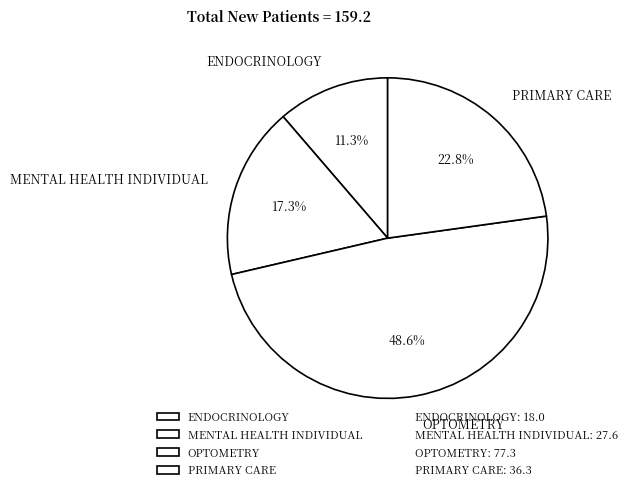

Between ENDOCRINOLOGY and MENTAL HEALTH INDIVIDUAL, which is larger?

MENTAL HEALTH INDIVIDUAL